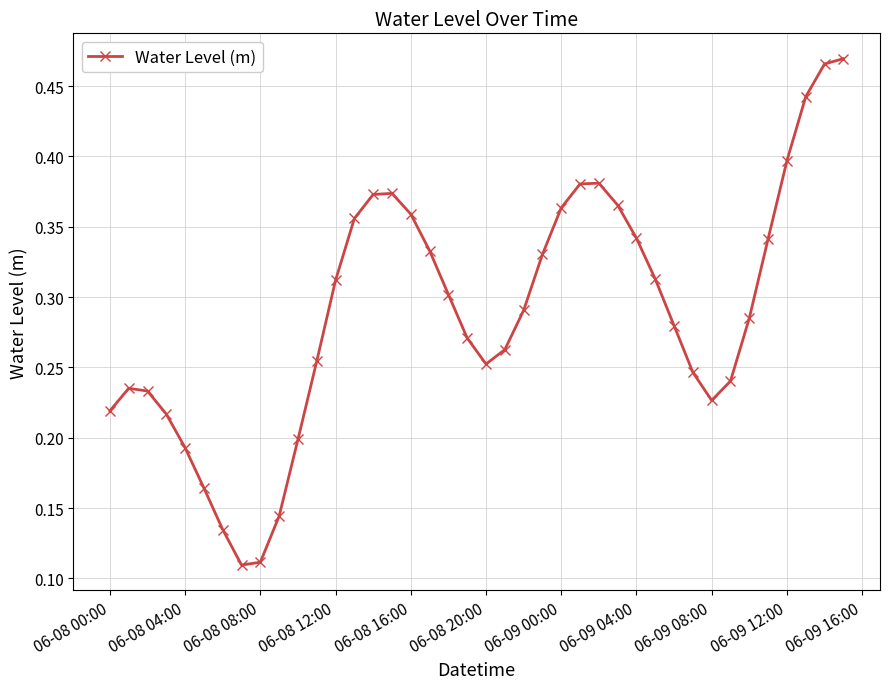

Count the values in the range 0 to 1.

40